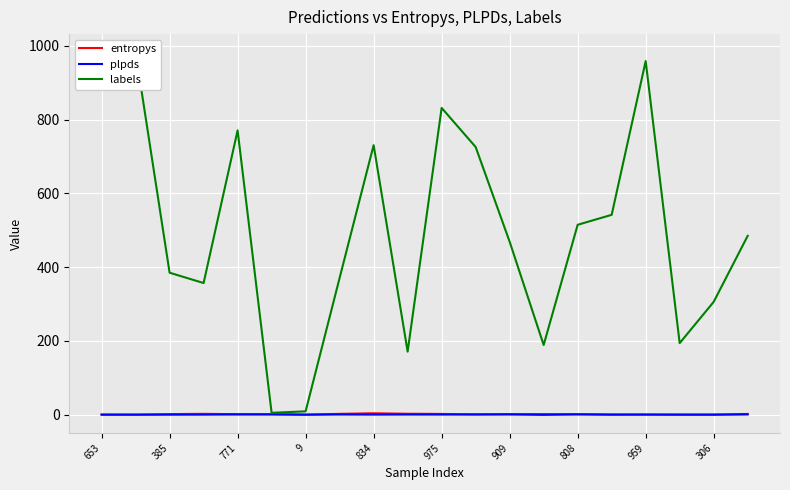

Where is plpds nearest to the value 0?

385